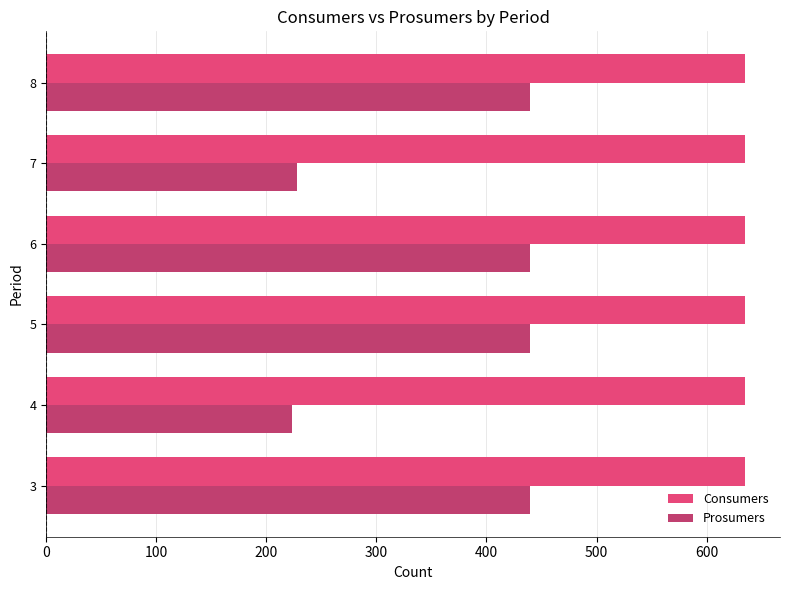

What is the spread (max minus min) of values at 3?

195